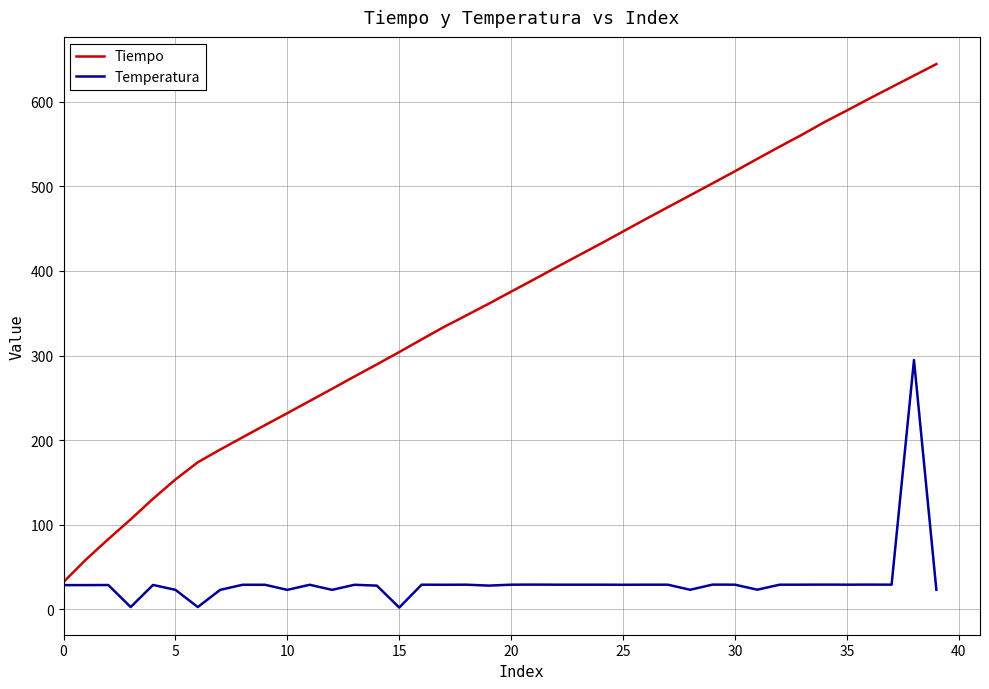

What is the difference between the second highest and minimum values in the Tiempo series?

598.1